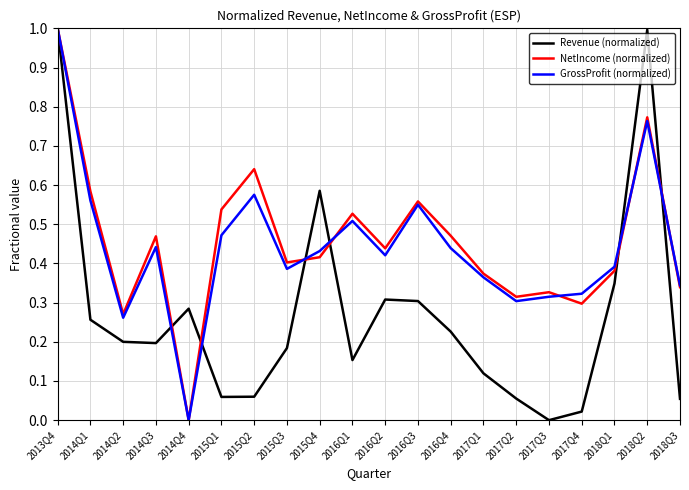

What position from the left is 2018Q2?

19